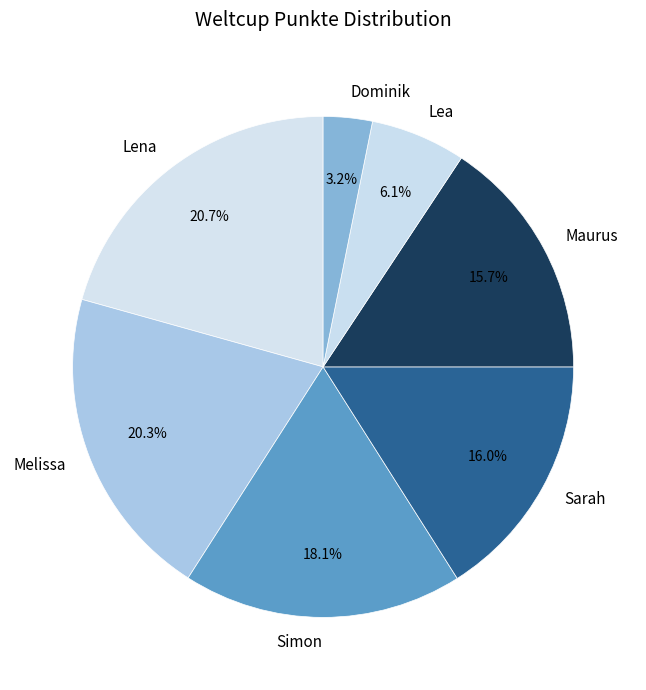

What is the smallest slice in the pie chart?

Dominik